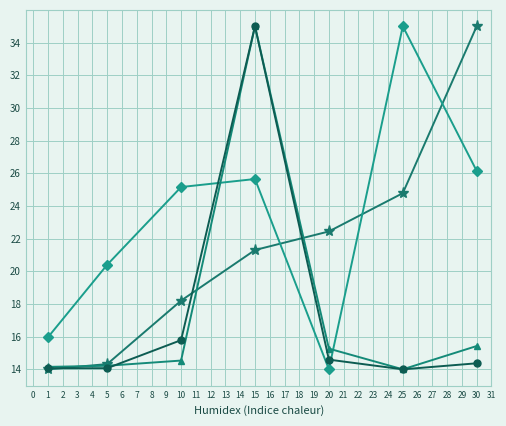

What is the difference between the highest and lowest values at 25?

21.0